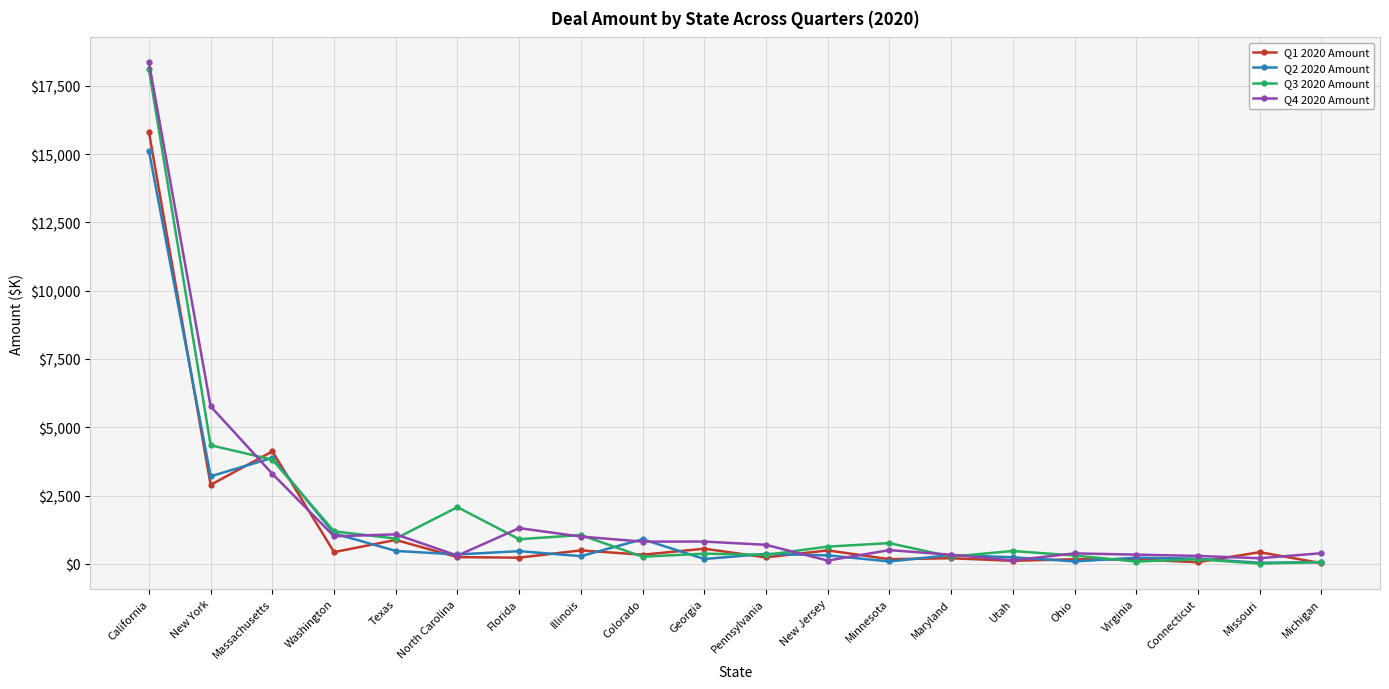

At which category is the sum across all series the highest?

California